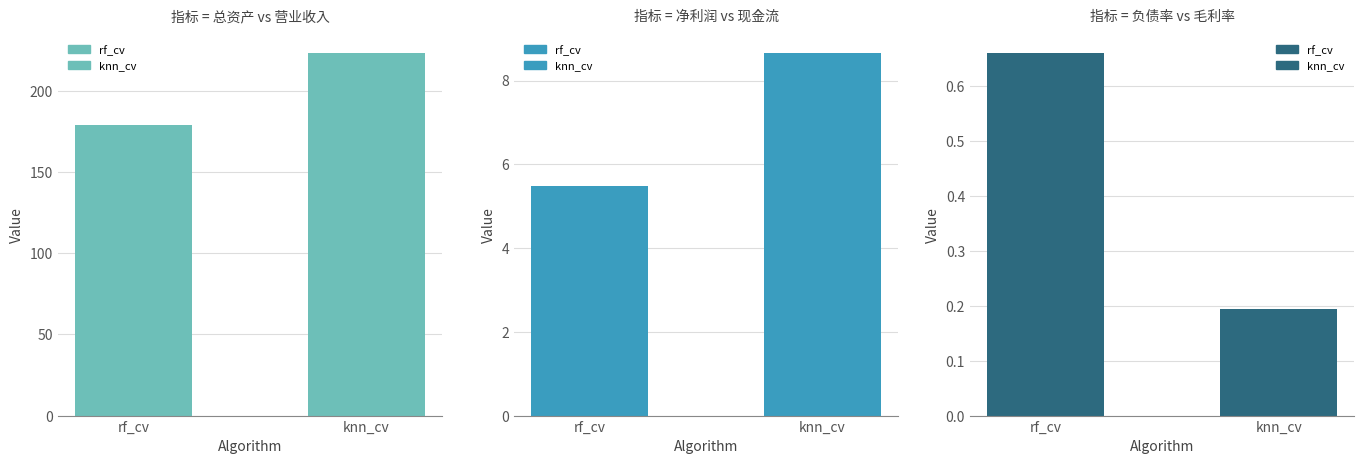

List the labels in order of value, largest first.

rf_cv, knn_cv